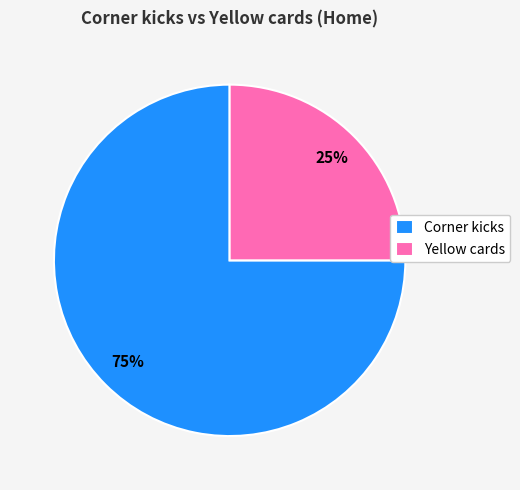

What is the majority slice?

Corner kicks